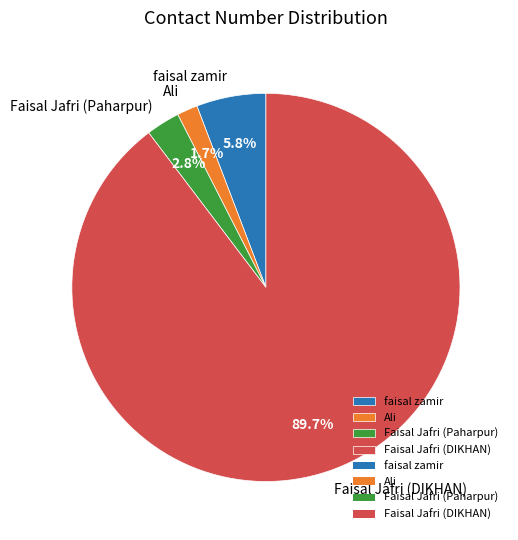

What percentage is the Faisal Jafri (Paharpur) slice, to the nearest percent?

3%